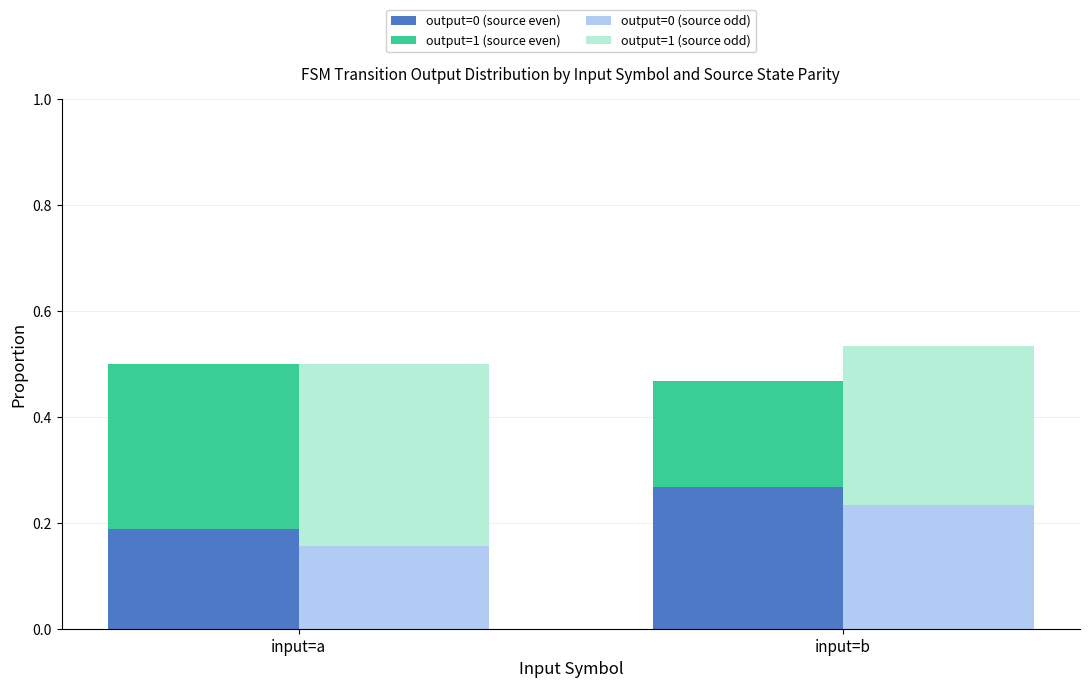

The value of output=1 (source odd) at input=a is 0.3. True or false?

True